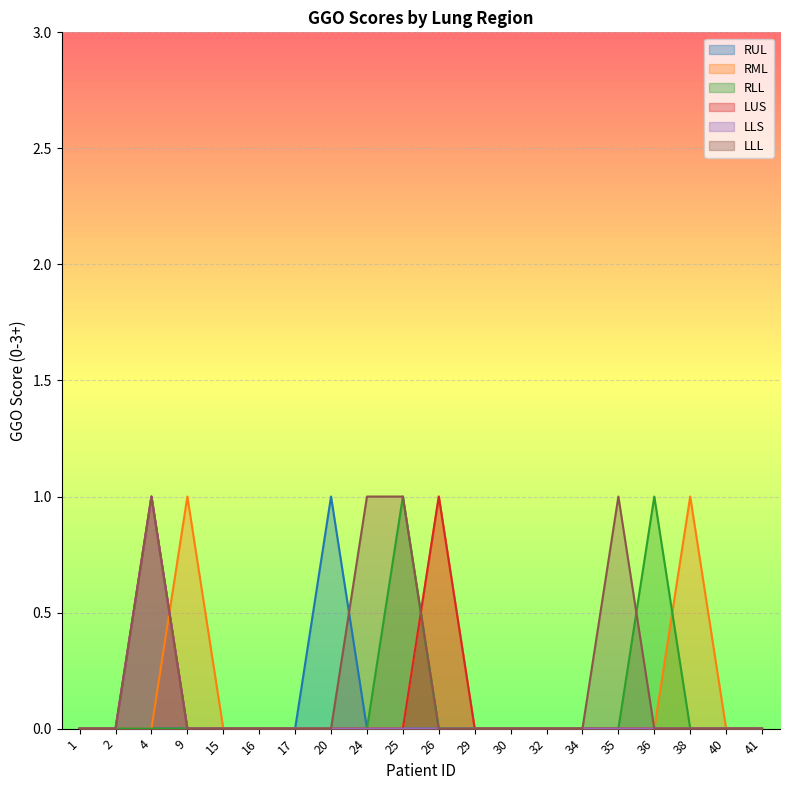

Reading right to left, list all the values displayed in this chart.

RUL: 0	0	0	0	0	0	0	0	0	0	0	0	1	0	0	0	0	0	0	0
RML: 0	0	1	0	0	0	0	0	0	1	0	0	0	0	0	0	1	0	0	0
RLL: 0	0	0	1	0	0	0	0	0	0	1	0	0	0	0	0	0	0	0	0
LUS: 0	0	0	0	0	0	0	0	0	1	0	0	0	0	0	0	0	1	0	0
LLS: 0	0	0	0	0	0	0	0	0	0	0	0	0	0	0	0	0	1	0	0
LLL: 0	0	0	0	1	0	0	0	0	0	1	1	0	0	0	0	0	1	0	0